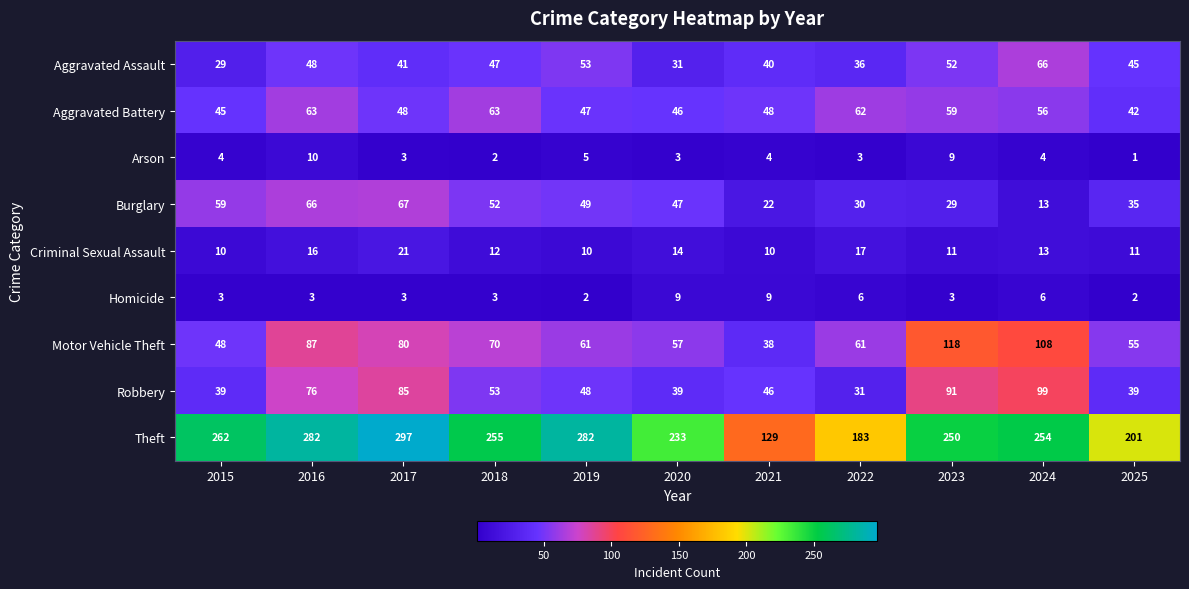

How many data points does each series have?

11